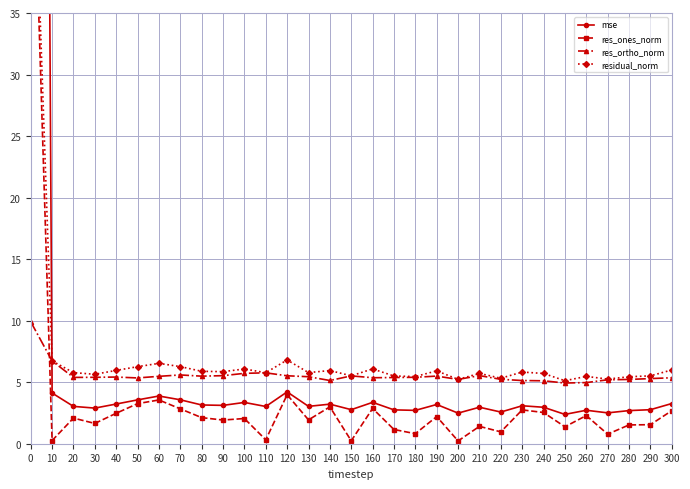

How many times do res_ones_norm and res_ortho_norm cross each other?

1